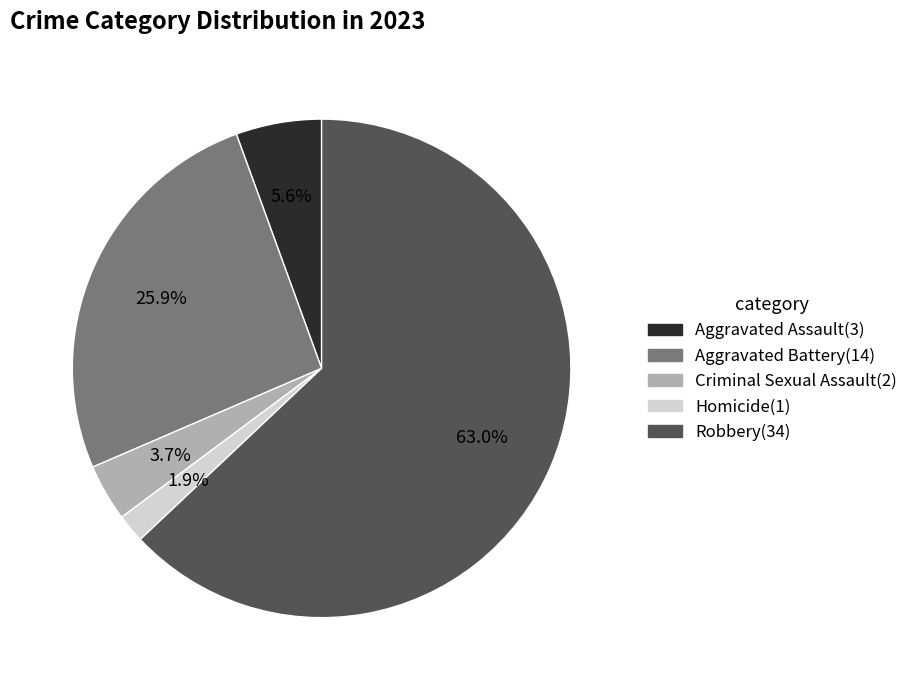

Rank the categories by value from lowest to highest.

Homicide, Criminal Sexual Assault, Aggravated Assault, Aggravated Battery, Robbery